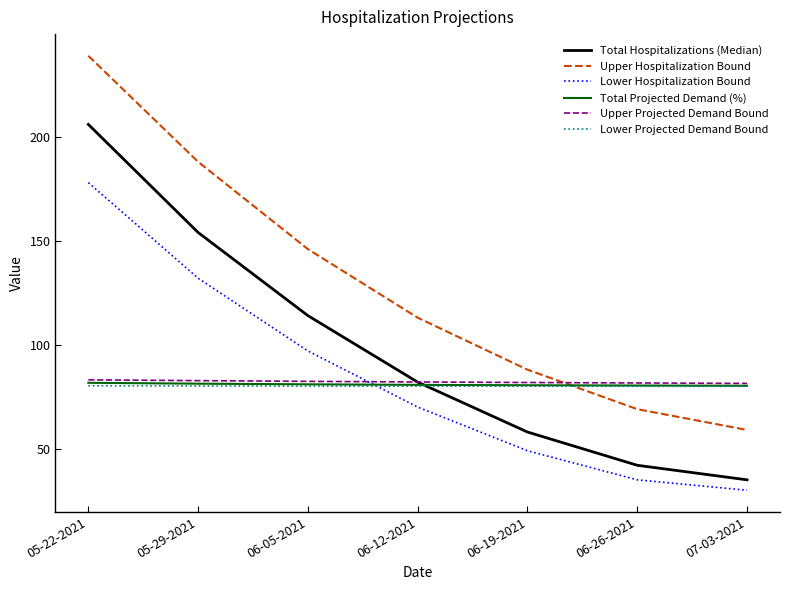

What is the greatest value displayed?

239.0